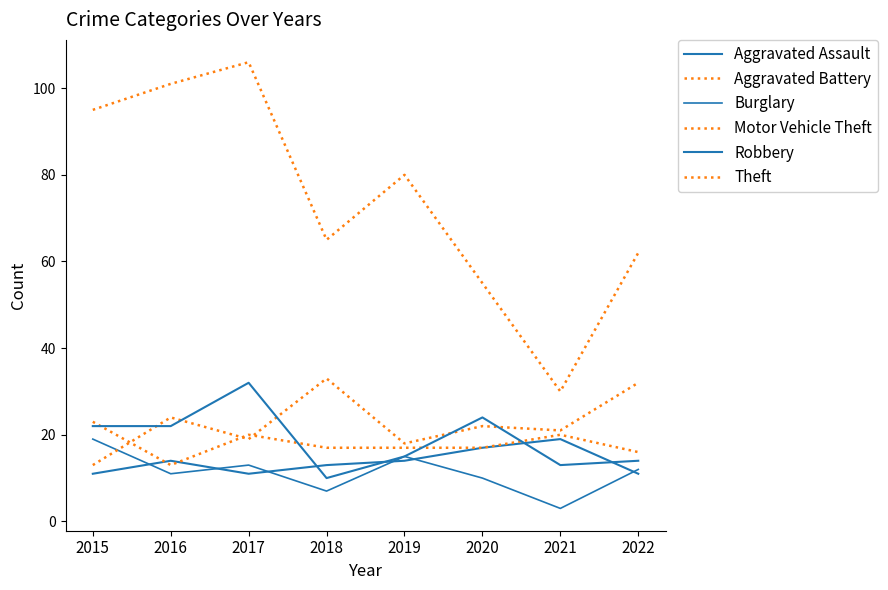

True or false: Aggravated Battery and Theft intersect in this chart.

False